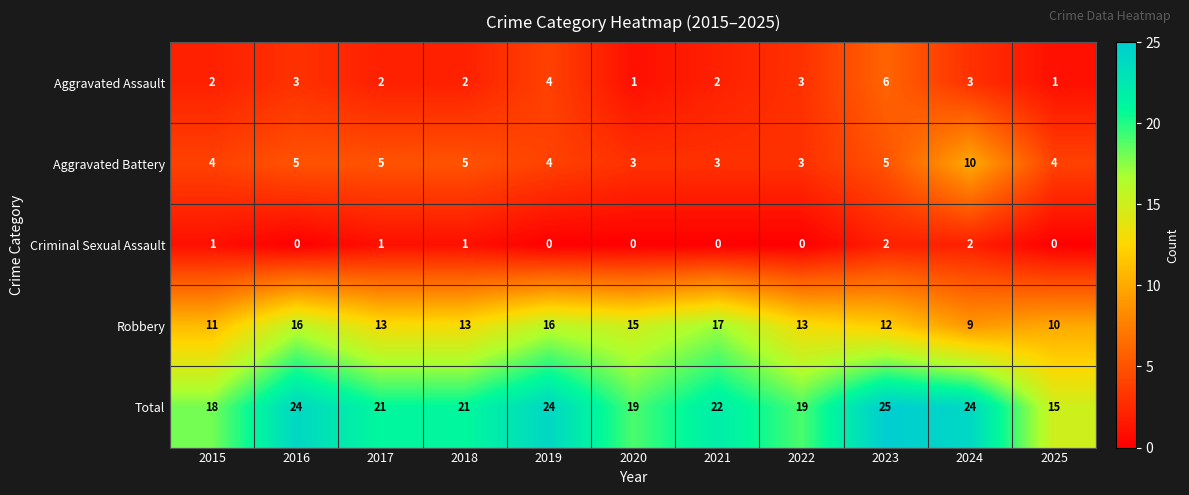

How many distinct data groups are displayed?

5